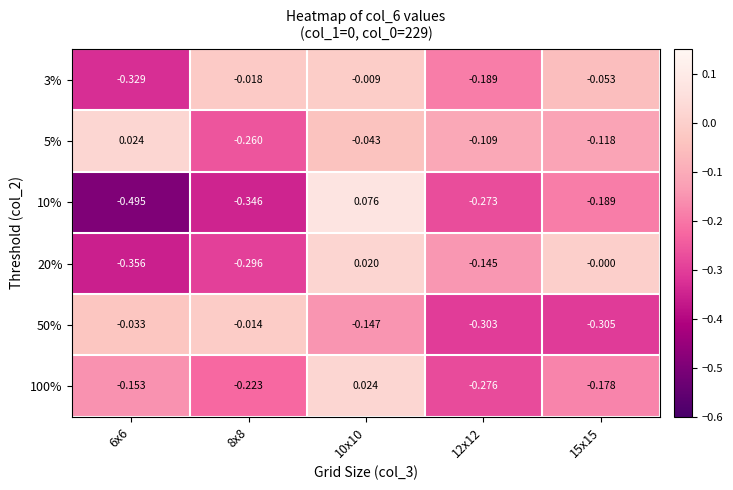

How many values in the 10% series are below 0?

4